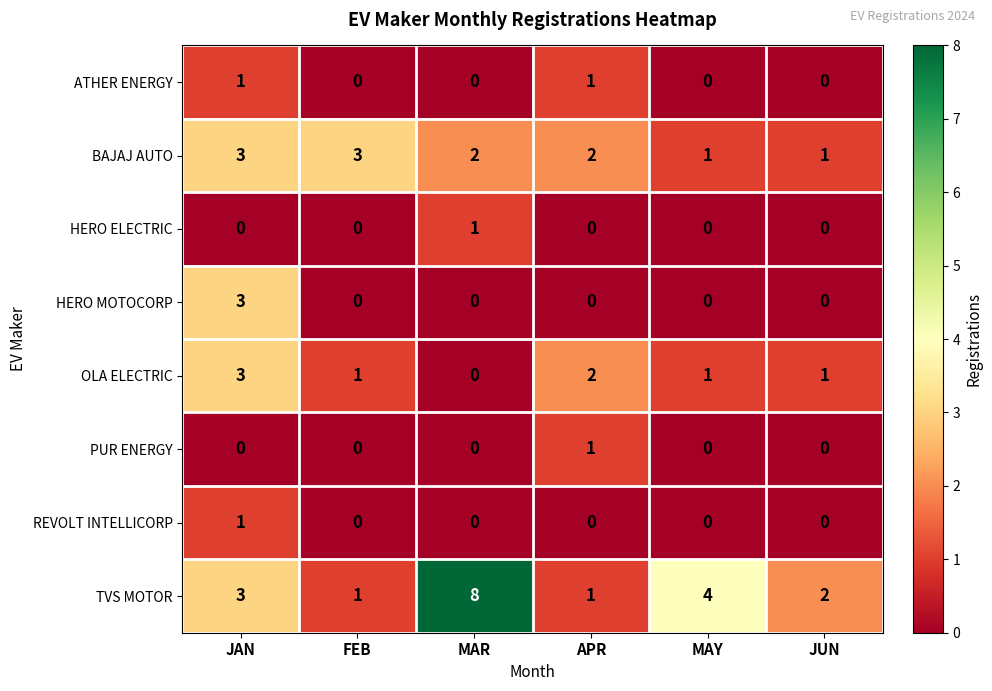

Count the number of categories in the chart.

6